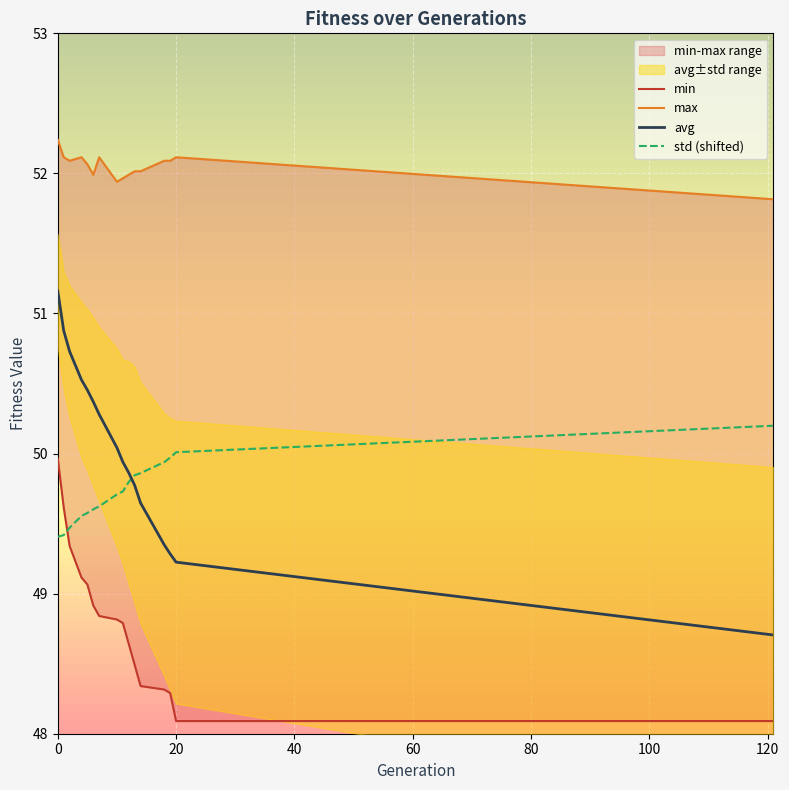

How many lines are shown in the chart?

4